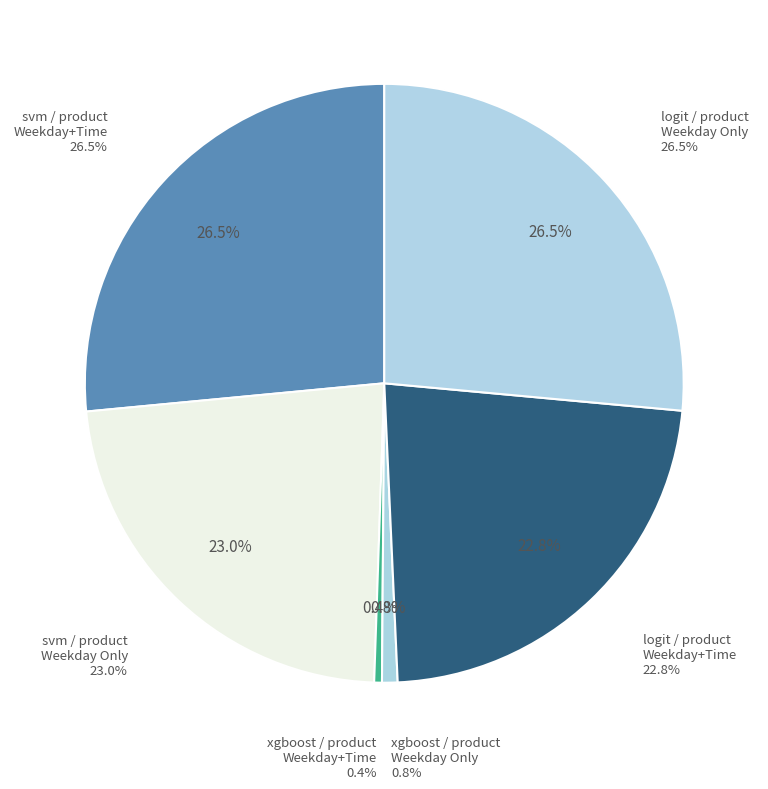

How many slices are in this pie chart?

6